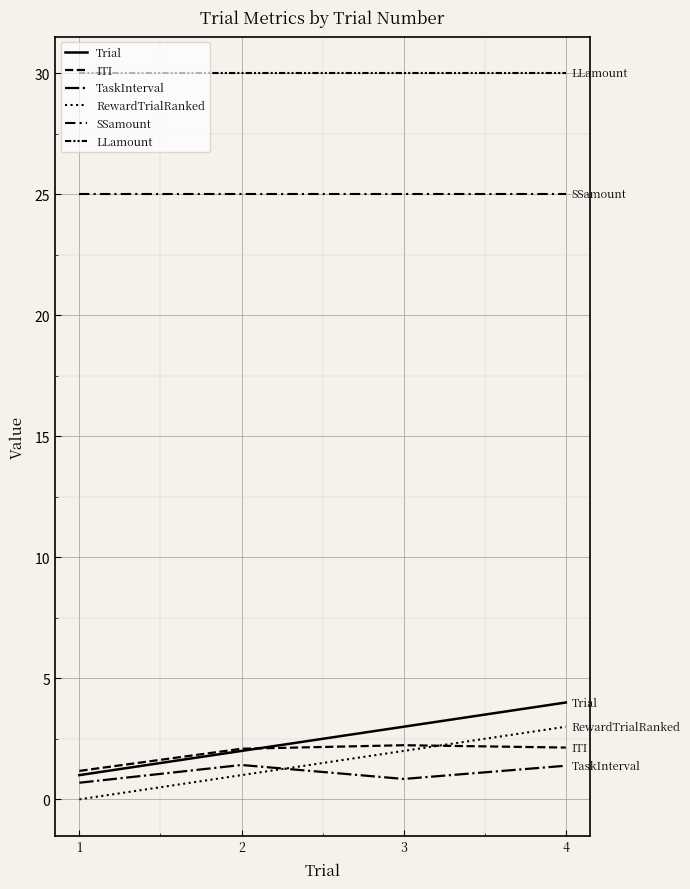

Reading left to right, list all the values displayed in this chart.

Trial: 1.0	2.0	3.0	4.0
ITI: 1.2	2.1	2.2	2.1
TaskInterval: 0.7	1.4	0.8	1.4
RewardTrialRanked: 0.0	1.0	2.0	3.0
SSamount: 25.0	25.0	25.0	25.0
LLamount: 30.0	30.0	30.0	30.0